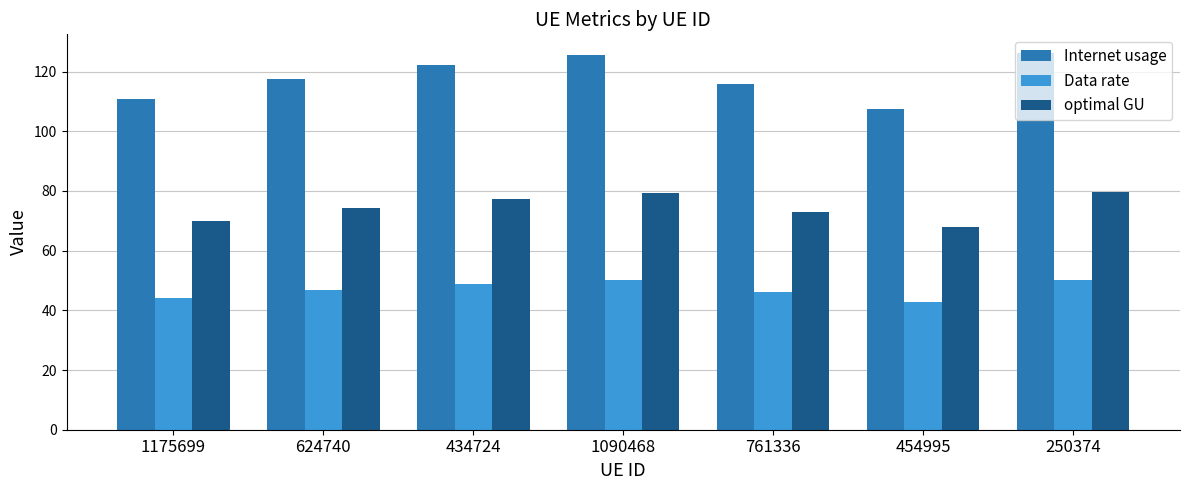

What is the approximate value of Internet usage at 454995?

107.3